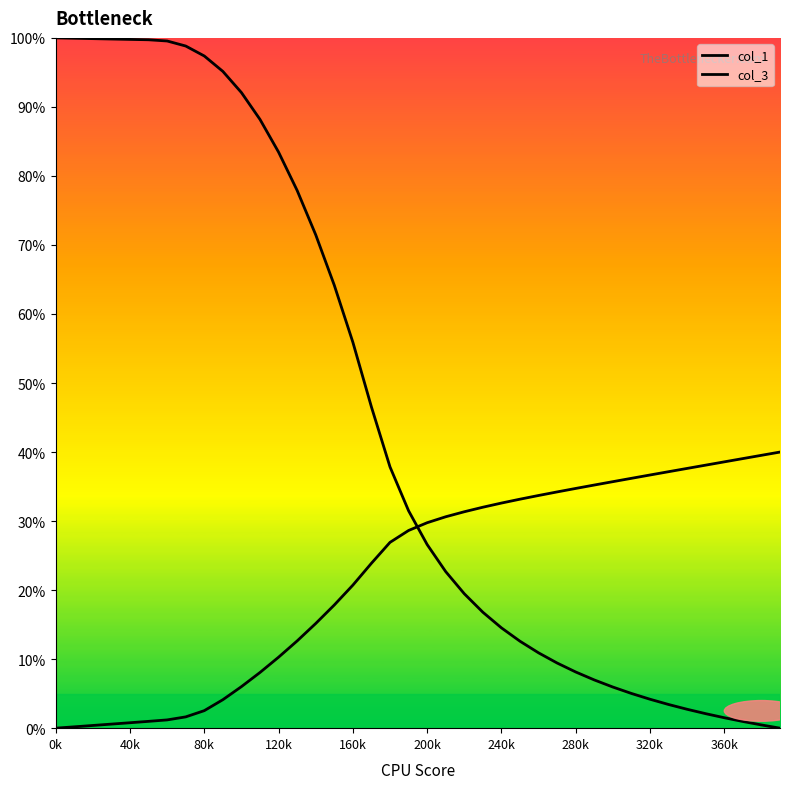

How many lines are shown in the chart?

2